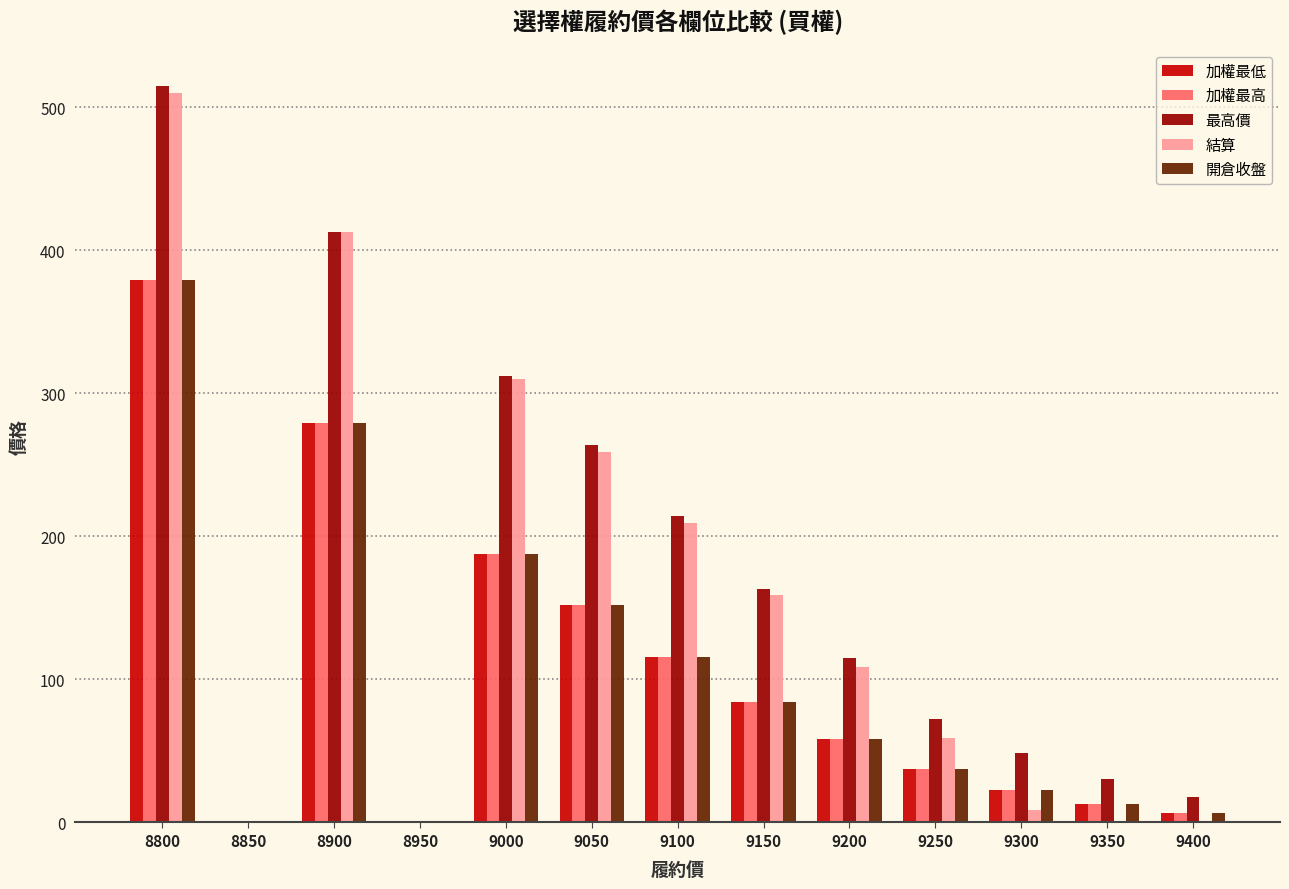

What is the sum of all 最高價 values?

2165.0